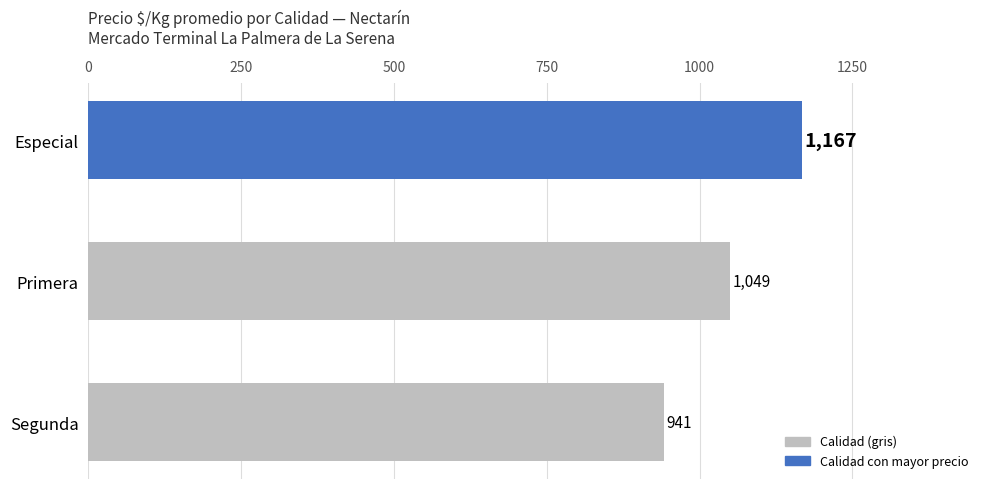

What is the minimum value shown in the chart?

941